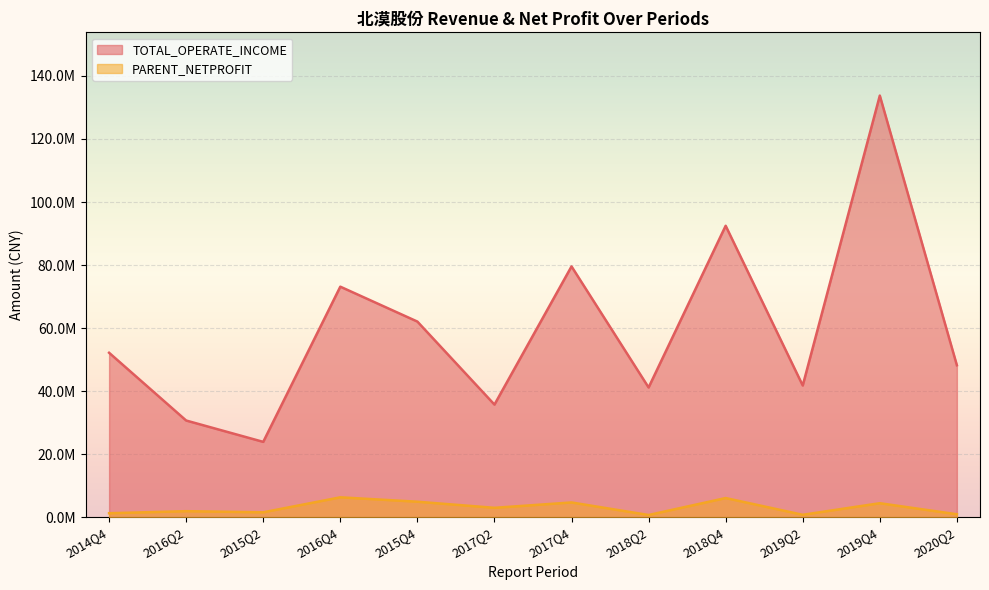

Read the TOTAL_OPERATE_INCOME value at 2015Q4.

62084617.6